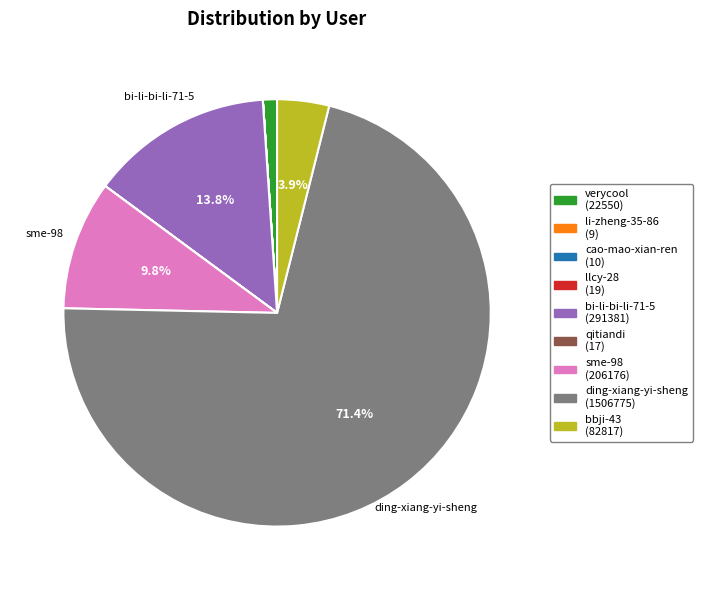

Which category accounts for the majority?

ding-xiang-yi-sheng